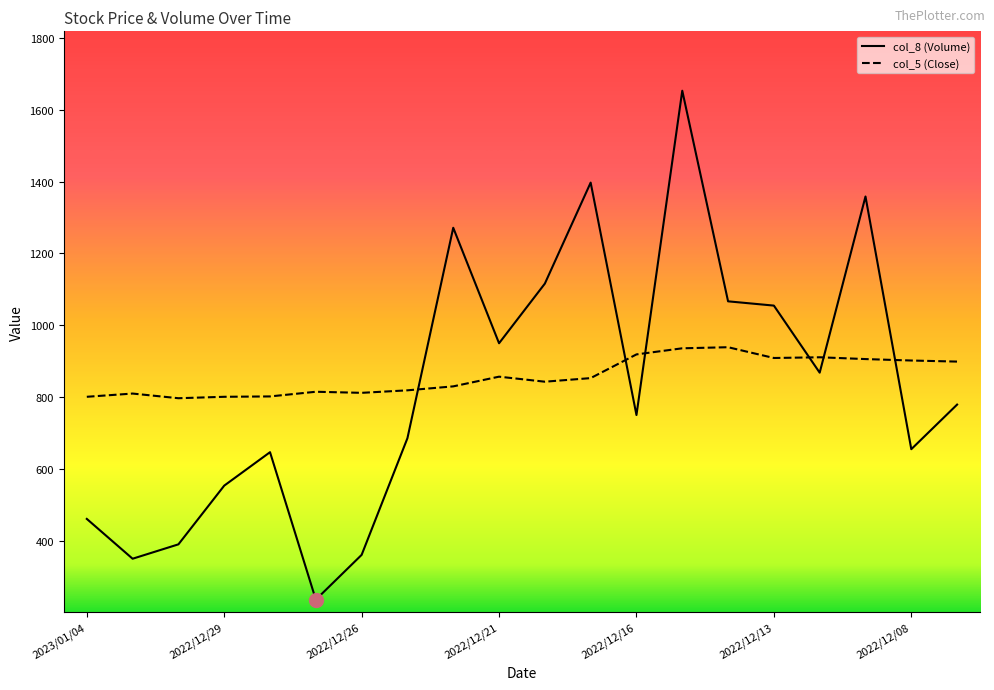

Which series has the largest total across all categories?

col_5 (Close)